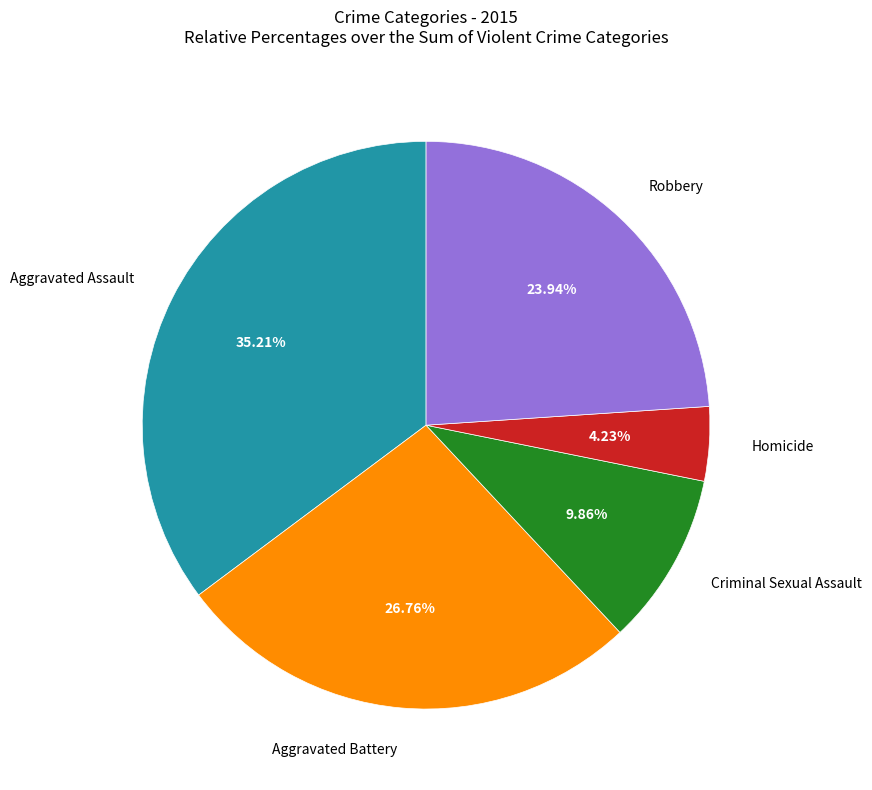

Does any single category account for the majority?

No